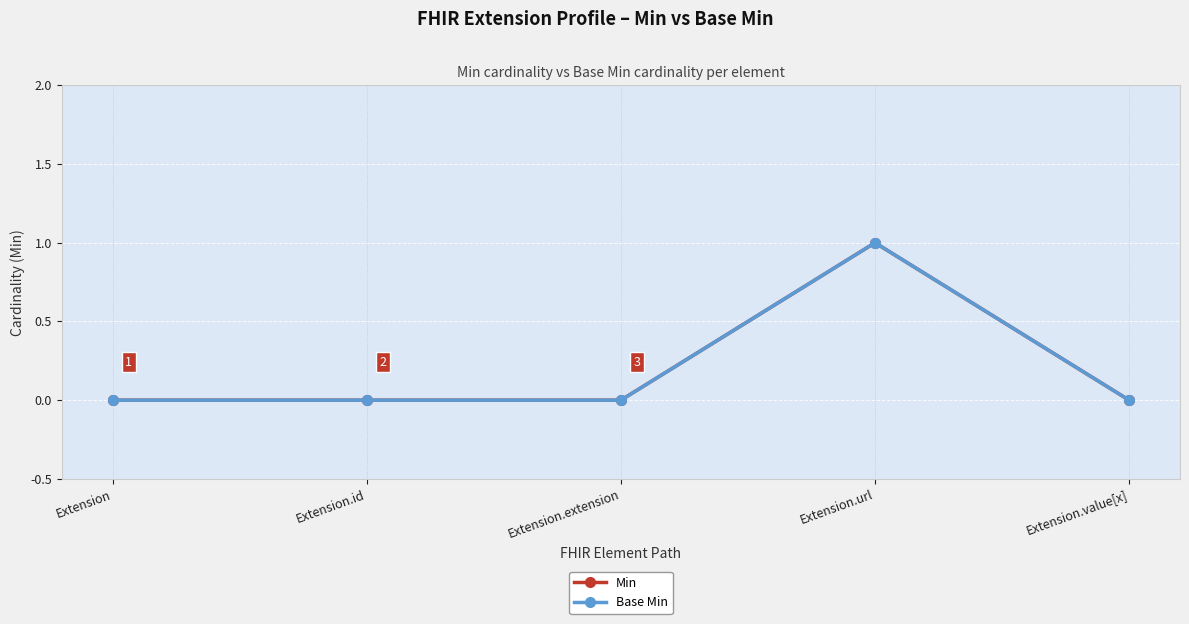

Is this an area chart (filled region under the line)?

No